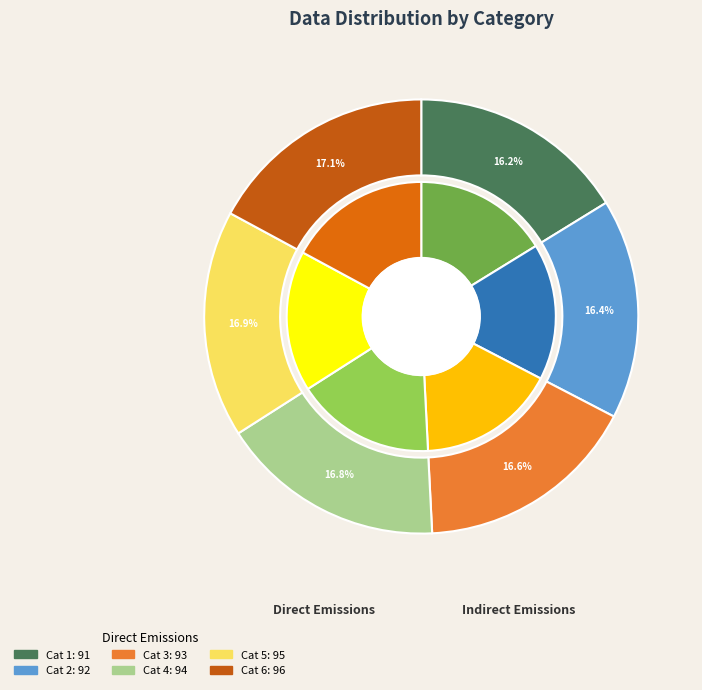

How many slices are in this pie chart?

6